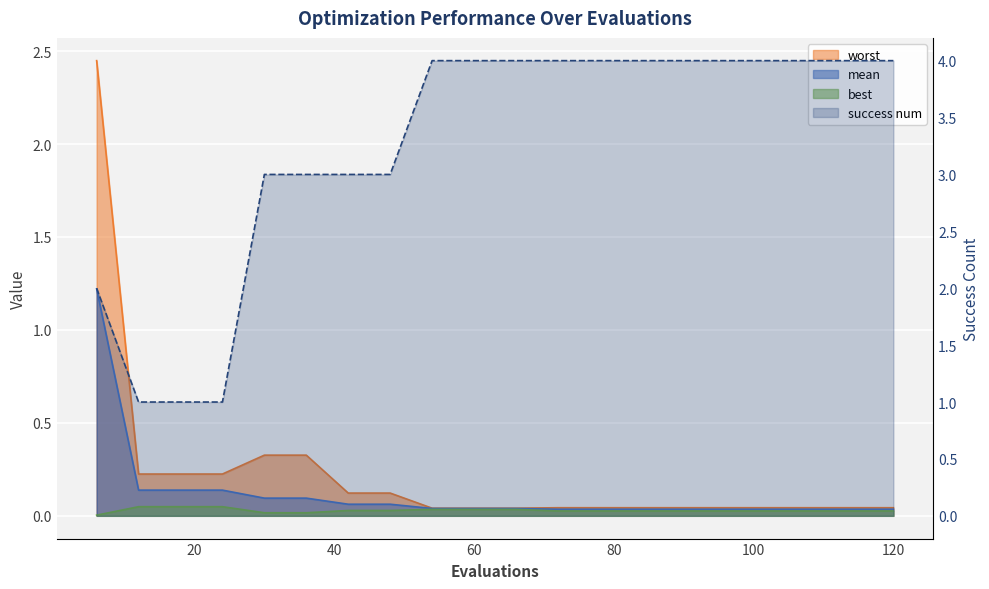

Between 30 and 90, which is larger?

30